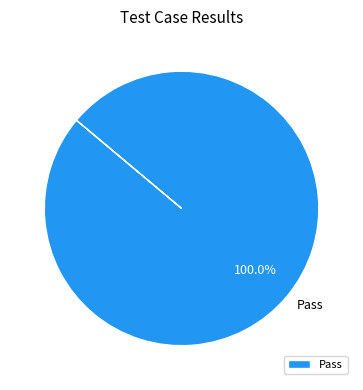

Which slice represents more than half of the pie?

Pass